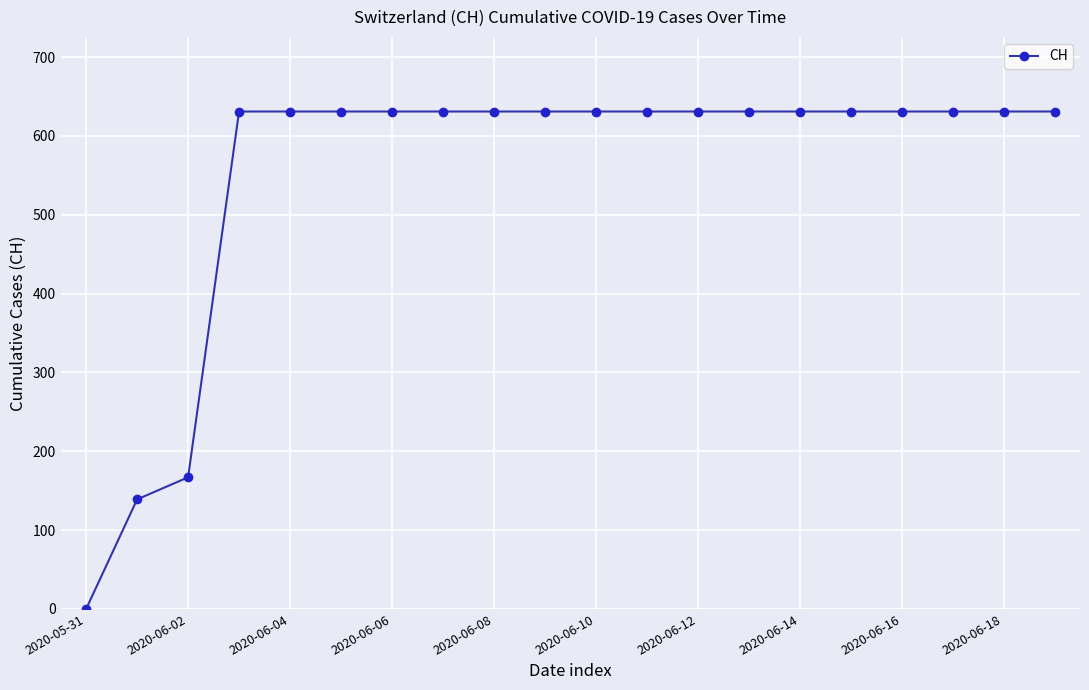

What is the value of the 19th point from the left?

631